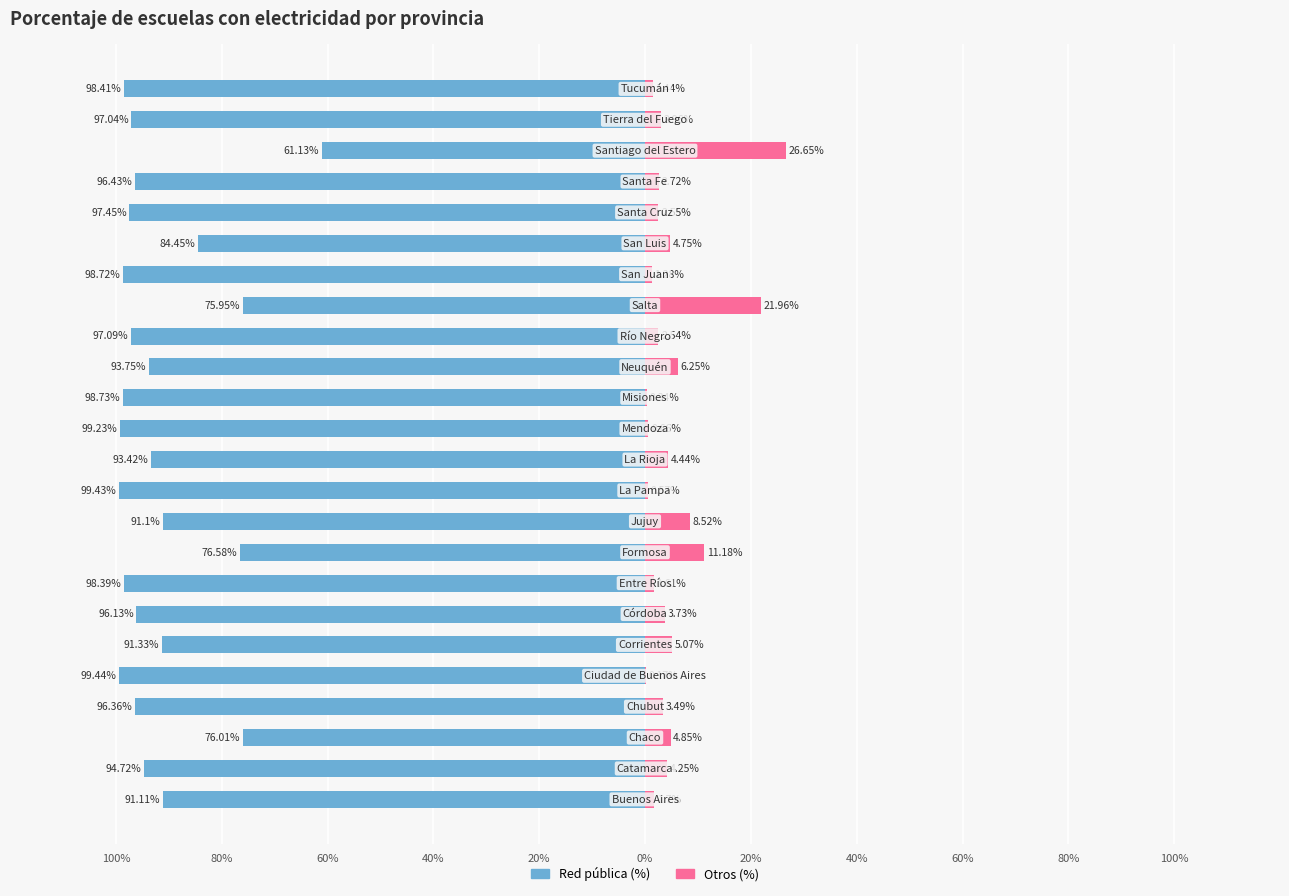

What is the sum of all Red pública (%) values?

-2202.4